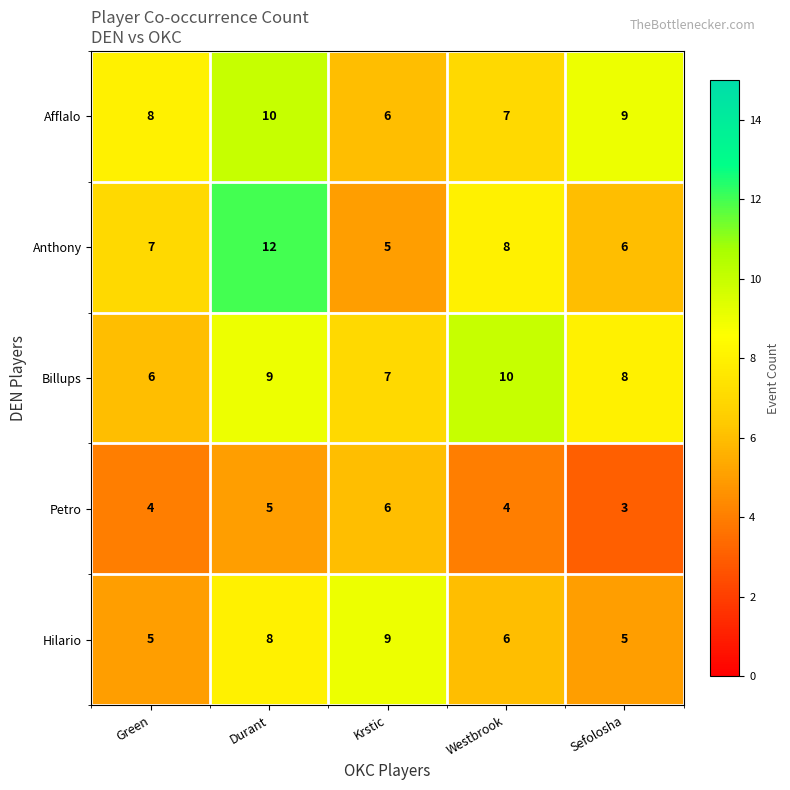

At which category is the sum across all series the highest?

Durant